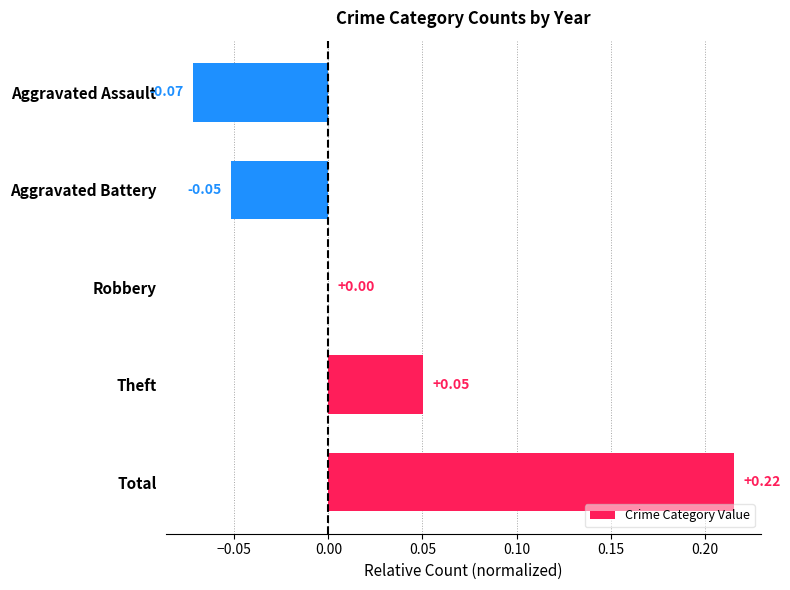

Are the bars grouped side by side (vs. stacked)?

No